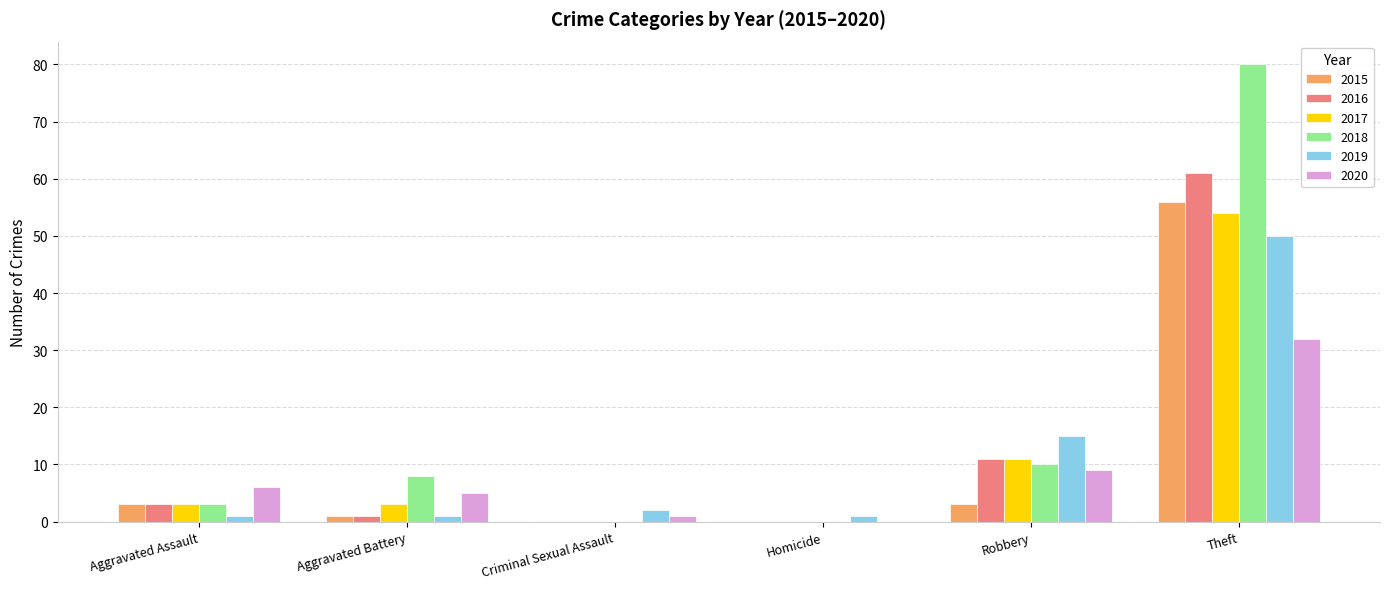

Which series has the largest total across all categories?

2018